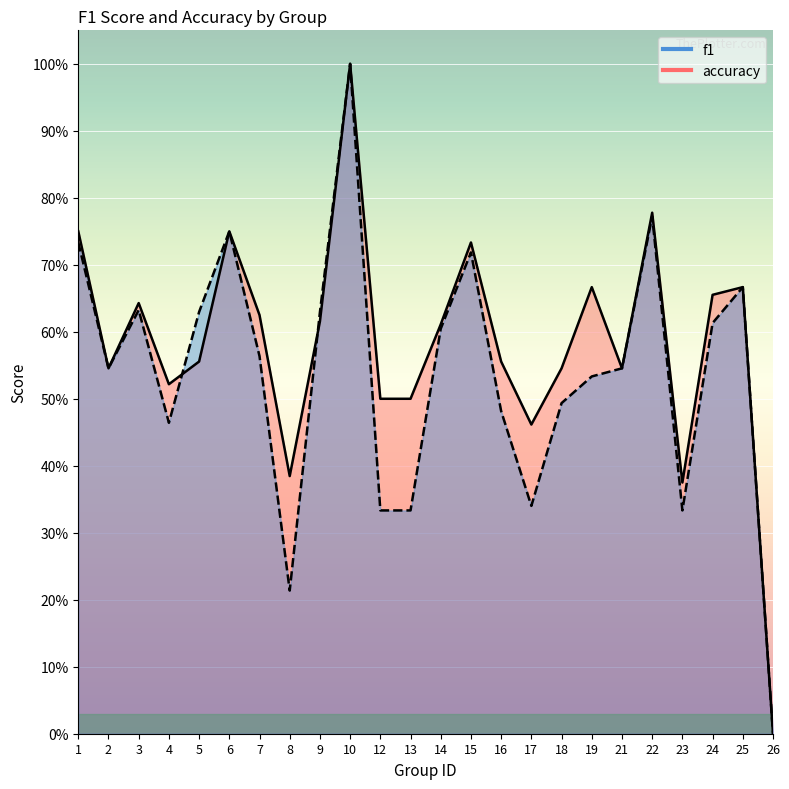

What is the total value across all series at 18?

1.0